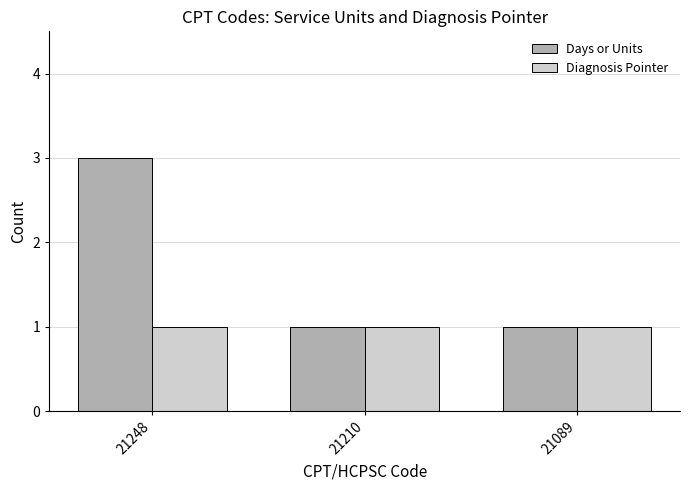

Reading right to left, what are all the values shown in this chart?

Days or Units: 21089=1	21210=1	21248=3
Diagnosis Pointer: 21089=1	21210=1	21248=1